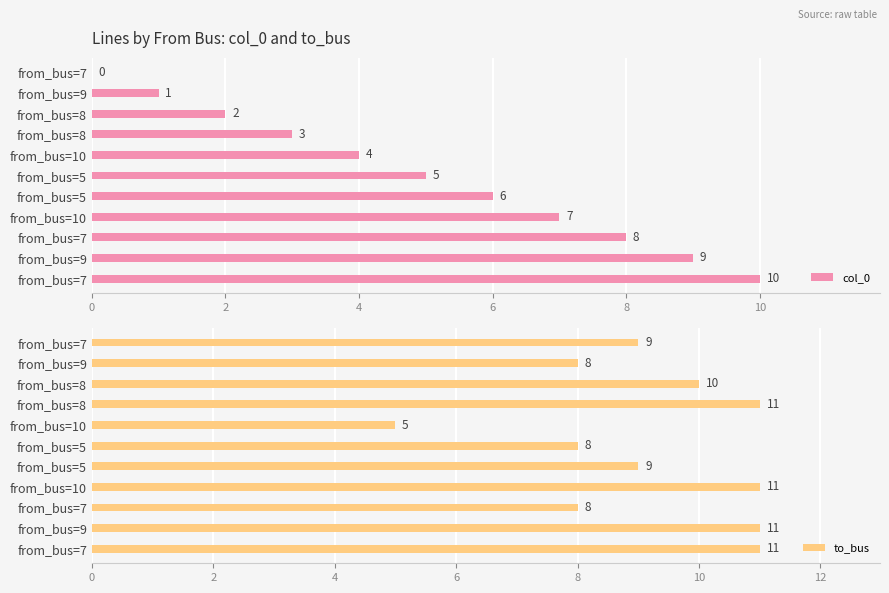

What are all the series names shown in the legend?

col_0, to_bus